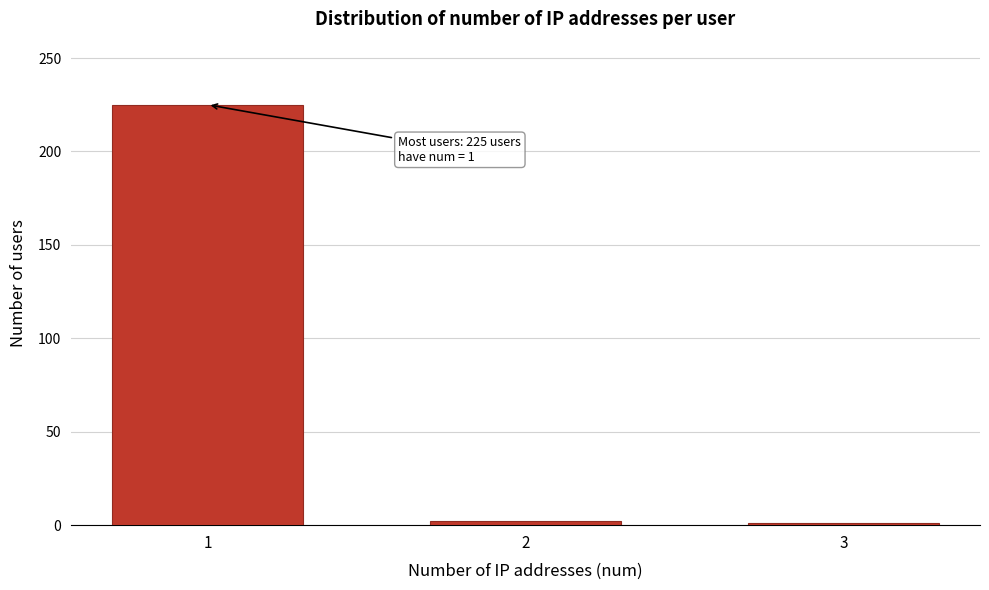

What is the difference between the maximum and second lowest values?

223